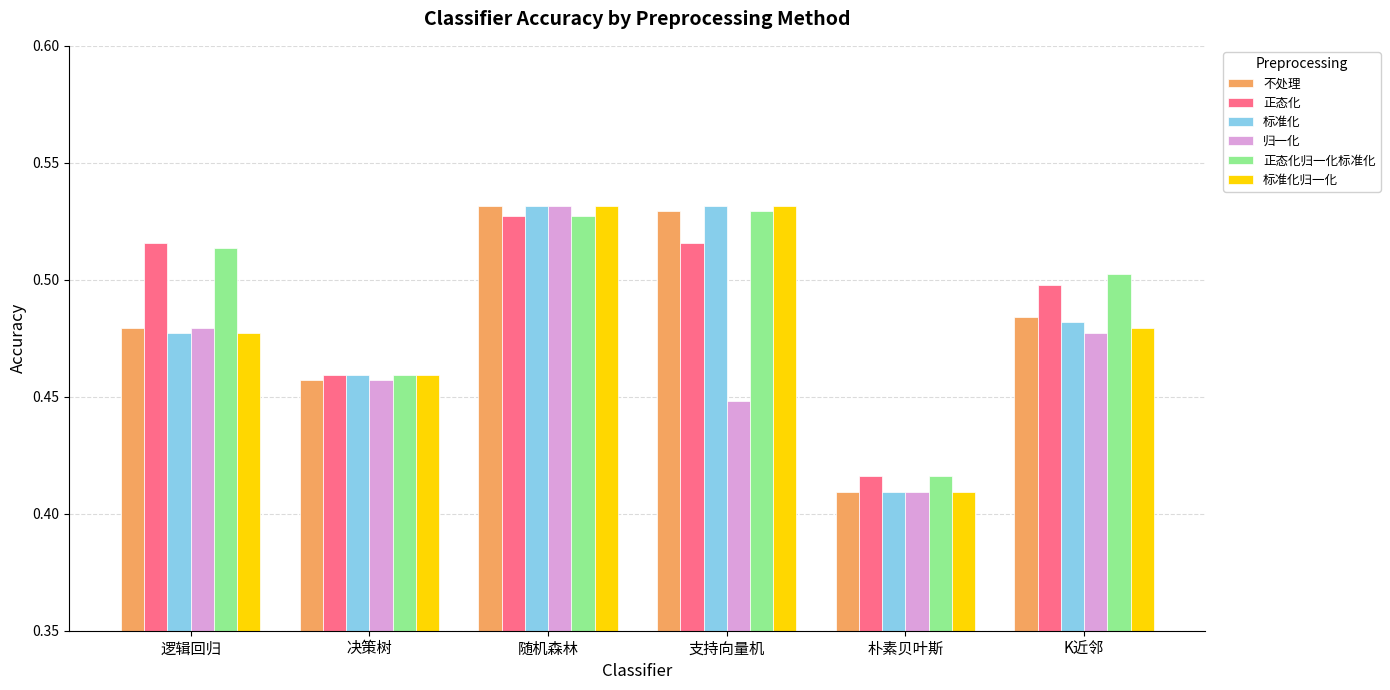

Between 逻辑回归 and 决策树, which series saw the biggest shift?

正态化